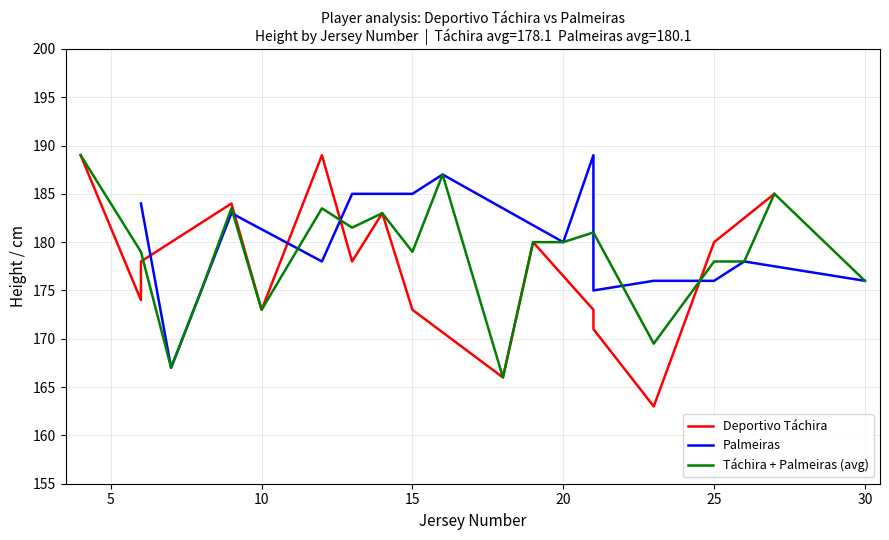

Count the number of categories in the chart.

16